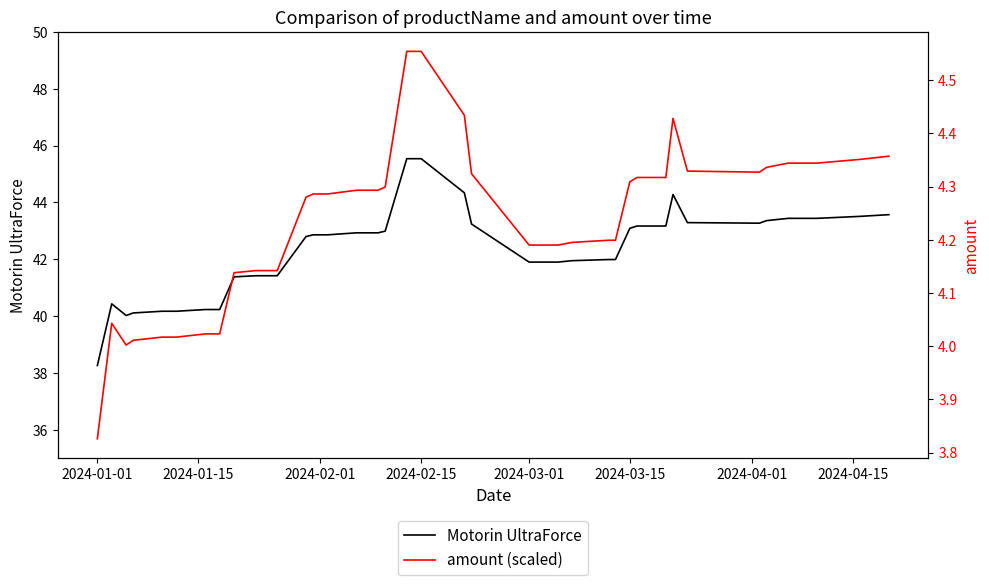

The value of Motorin UltraForce at 2024-02-01 is 72.1. True or false?

False